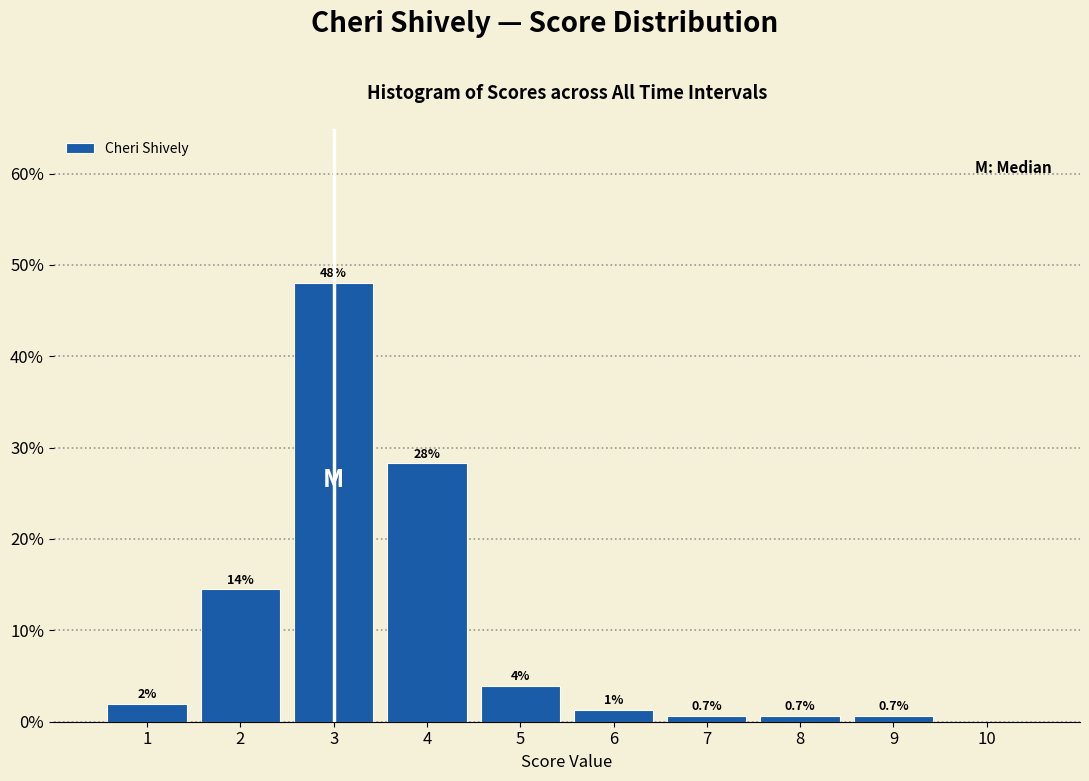

Which range on the x-axis has the tallest bar?

2.5 to 3.5